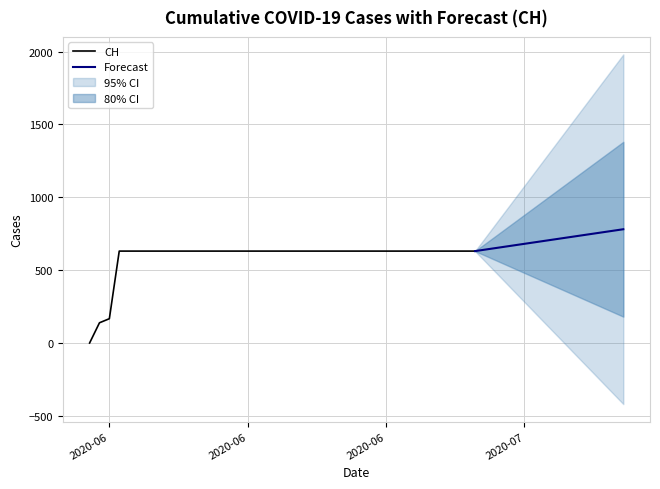

List the labels in order of value, largest first.

2020-06-03, 2020-06-04, 2020-06-05, 2020-06-06, 2020-06-07, 2020-06-08, 2020-06-09, 2020-06-10, 2020-06-11, 2020-06-12, 2020-06-13, 2020-06-14, 2020-06-15, 2020-06-16, 2020-06-17, 2020-06-18, 2020-06-19, 2020-06-20, 2020-06-21, 2020-06-22, 2020-06-23, 2020-06-24, 2020-06-25, 2020-06-26, 2020-06-27, 2020-06-28, 2020-06-29, 2020-06-30, 2020-07-01, 2020-07-02, 2020-07-03, 2020-07-04, 2020-07-05, 2020-07-06, 2020-07-07, 2020-07-08, 2020-07-09, 2020-06-02, 2020-06-01, 2020-05-31